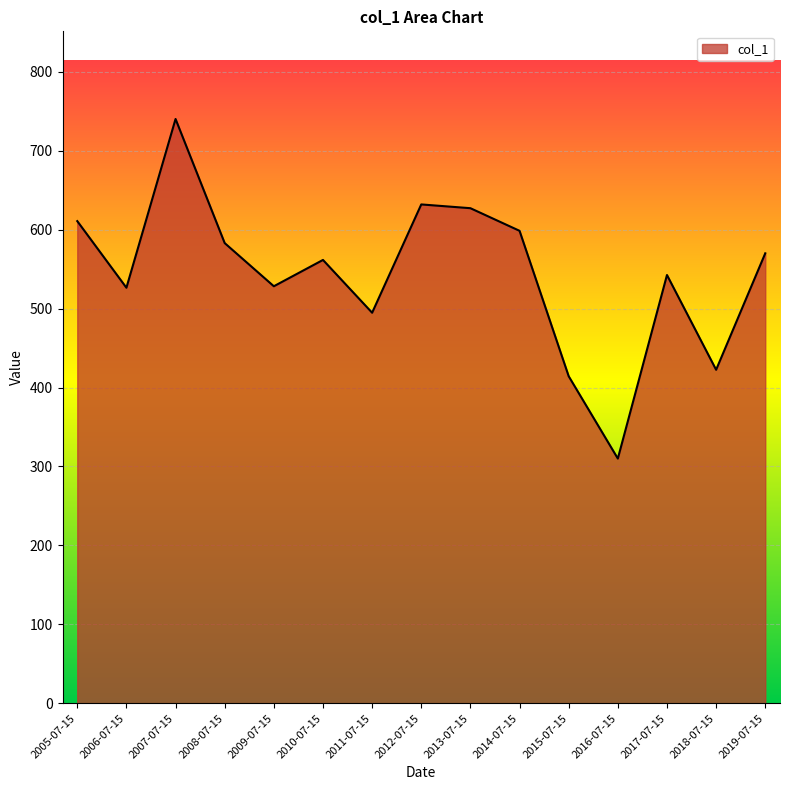

Read the value at 2011-07-15.

494.7